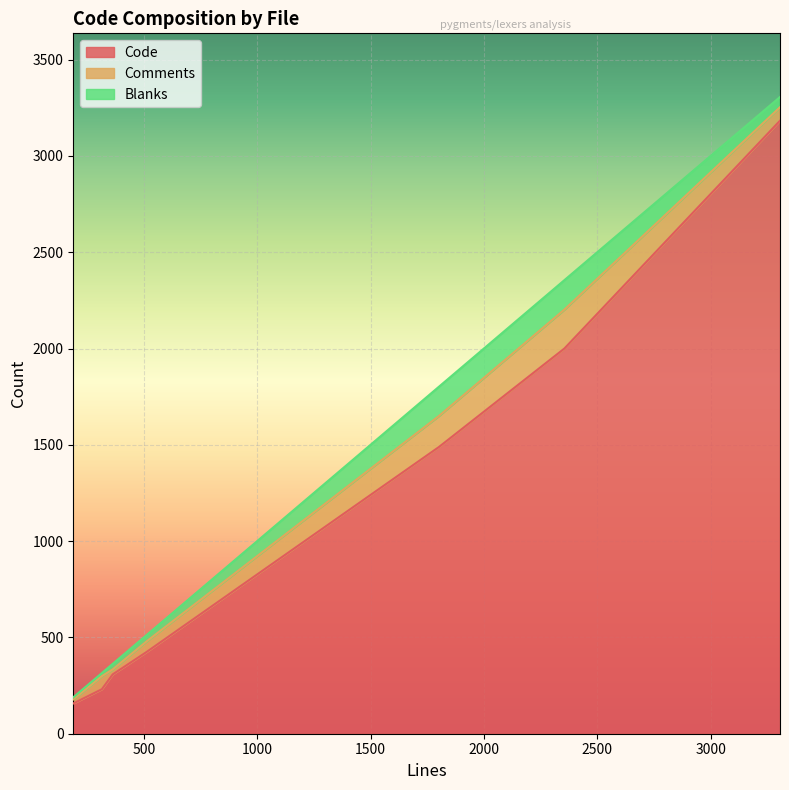

What is the maximum value for Code?

3183